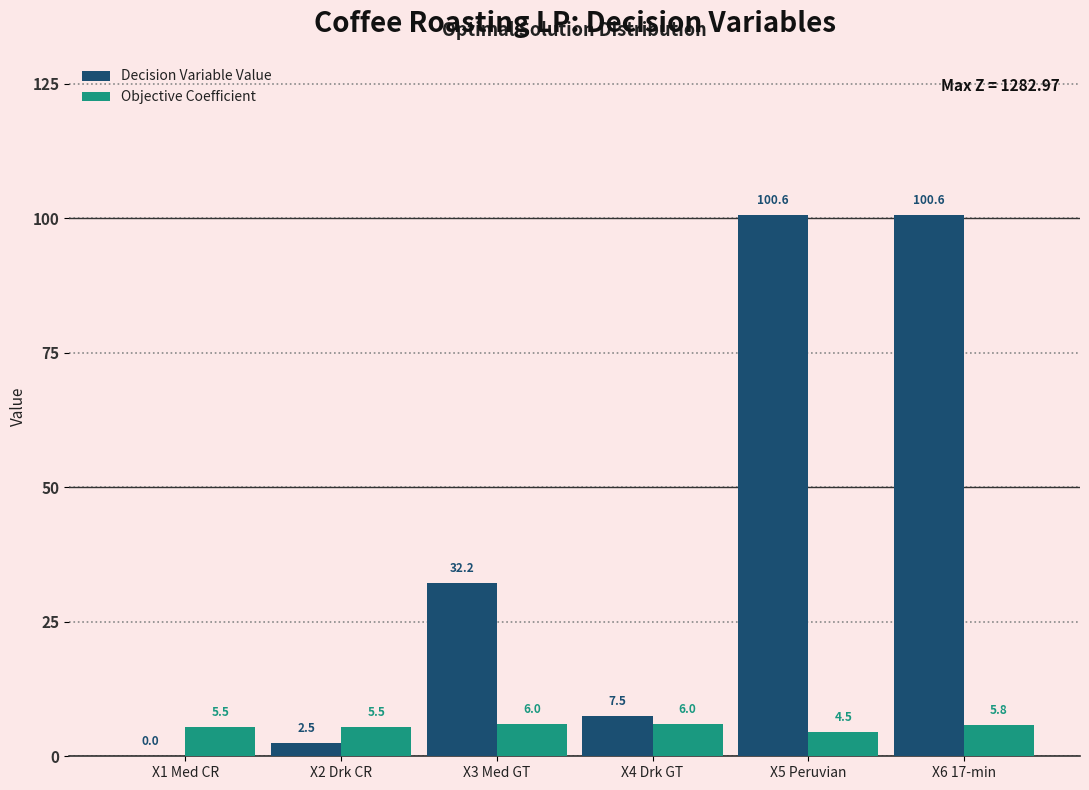

Reading left to right, what are all the values shown in this chart?

Decision Variable Value: X1 Med CR=0.0	X2 Drk CR=2.5	X3 Med GT=32.2	X4 Drk GT=7.5	X5 Peruvian=100.6	X6 17-min=100.6
Objective Coefficient: X1 Med CR=5.5	X2 Drk CR=5.5	X3 Med GT=6.0	X4 Drk GT=6.0	X5 Peruvian=4.5	X6 17-min=5.8